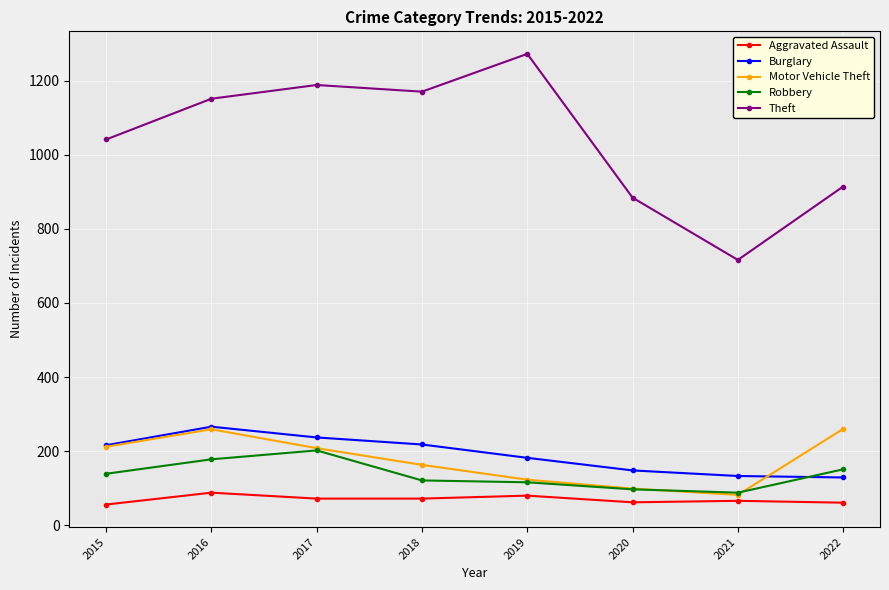

What is the total value across all series at 2017?

1907